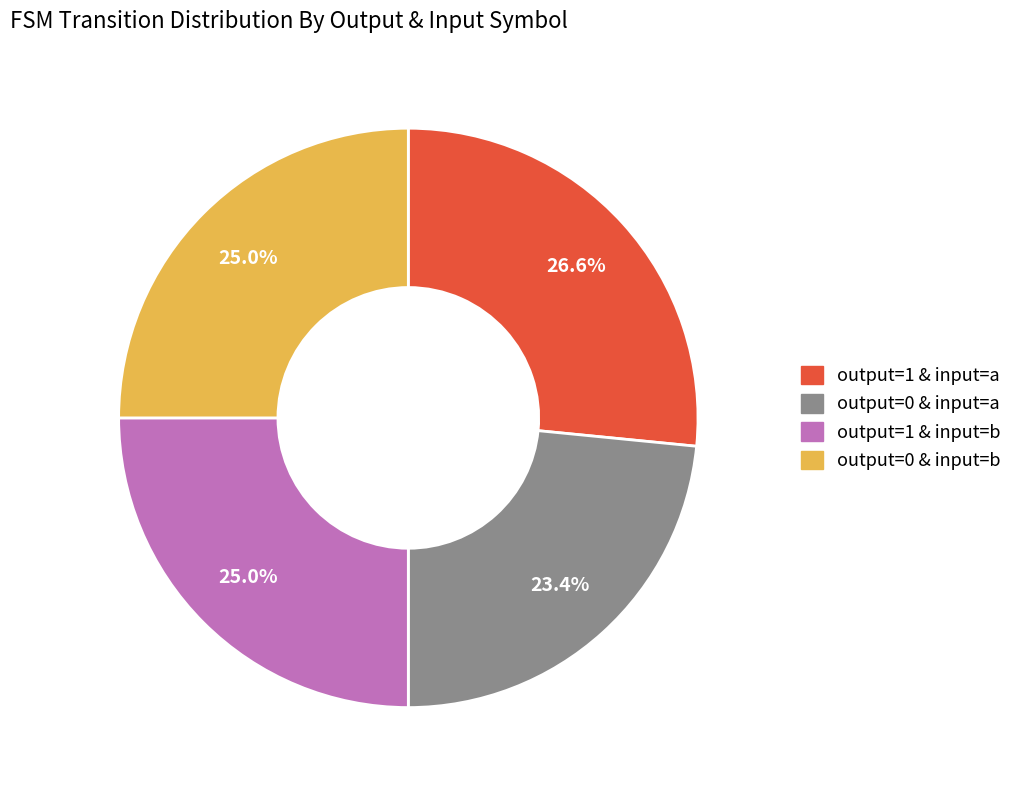

How many segments does this pie chart have?

4